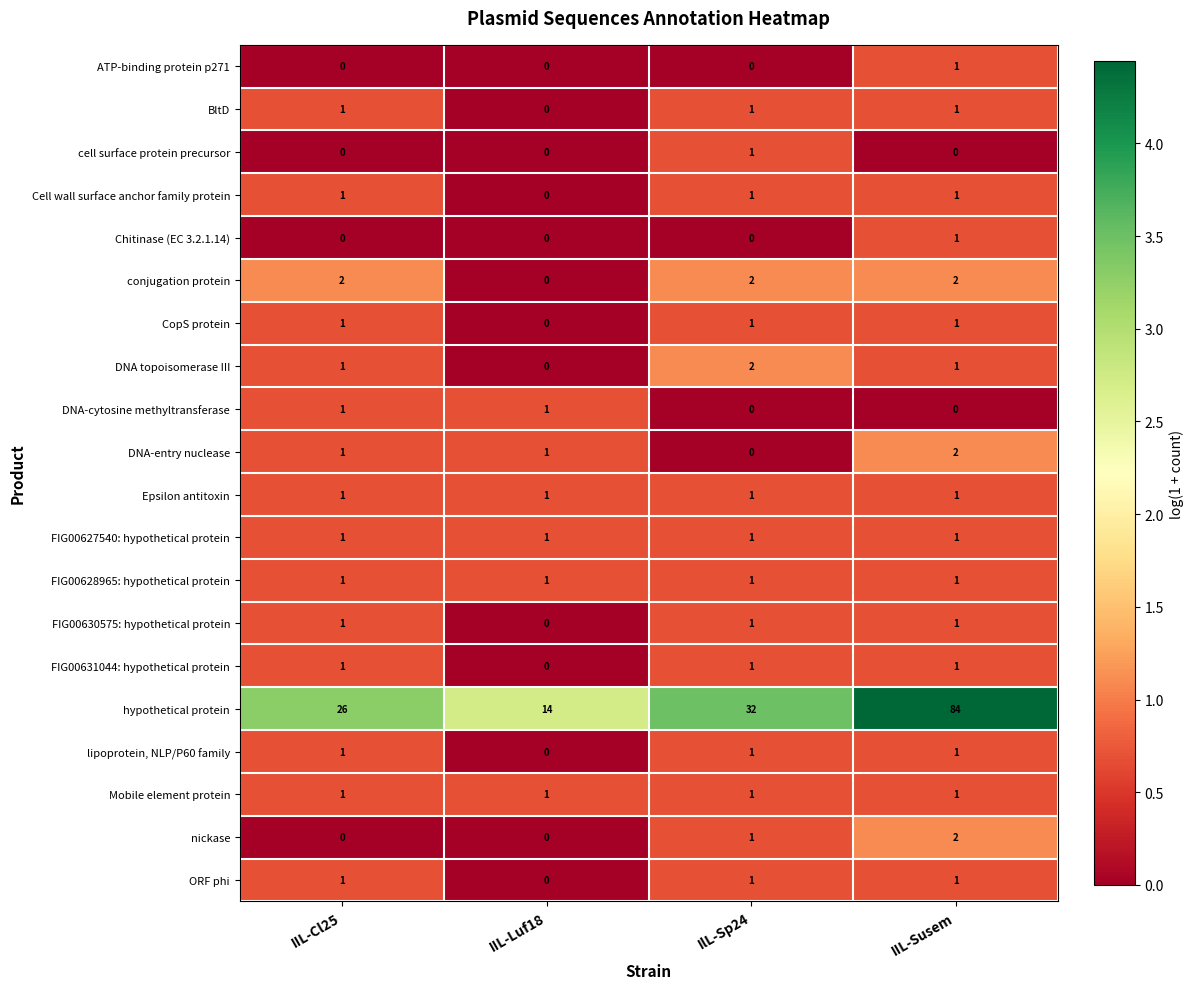

At which category is the sum across all series the highest?

IIL-Susem